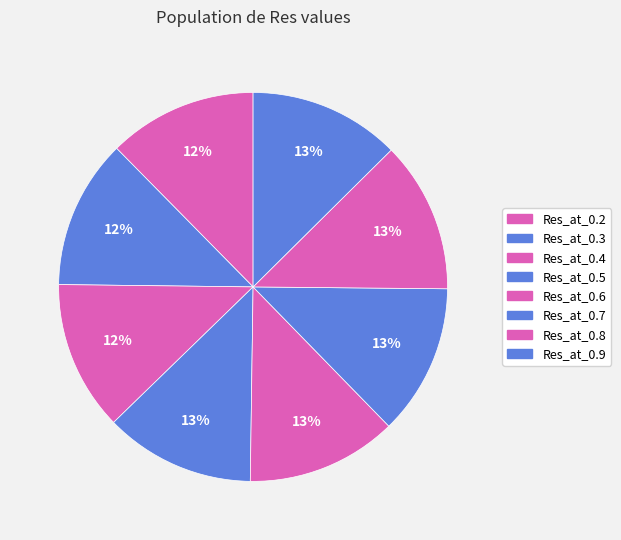

What is the change in value from Res_at_0.4 to Res_at_0.8?

+4.3